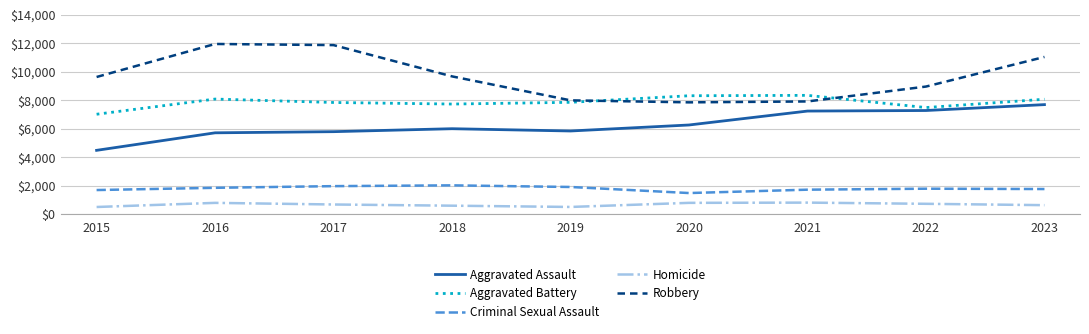

What is the approximate value of Homicide at 2020, to the nearest 5?

785